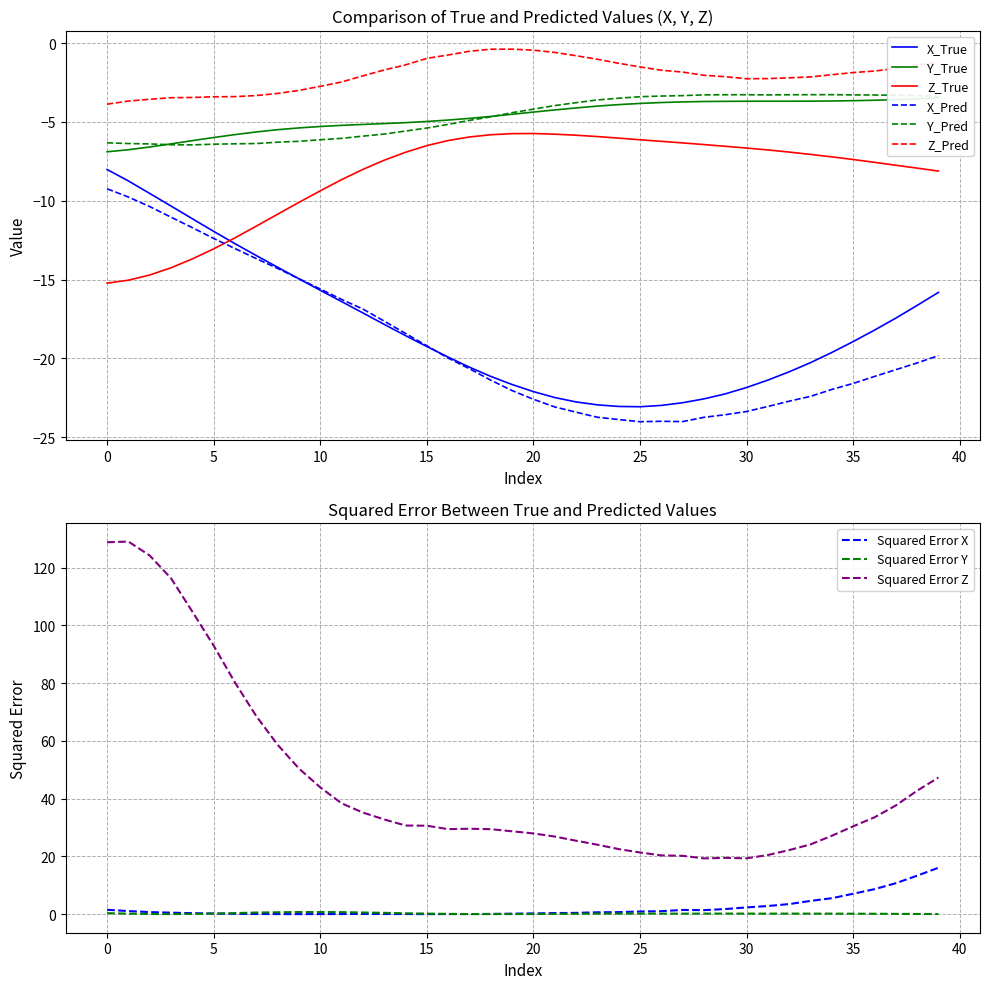

What is the sum of the X_True values at 22 and 13?

-40.6